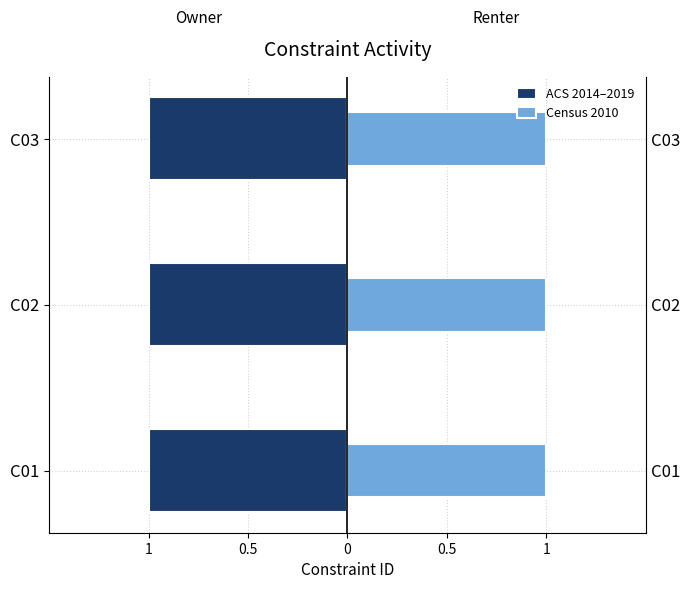

Which series has the widest spread of values?

ACS 2014–2019